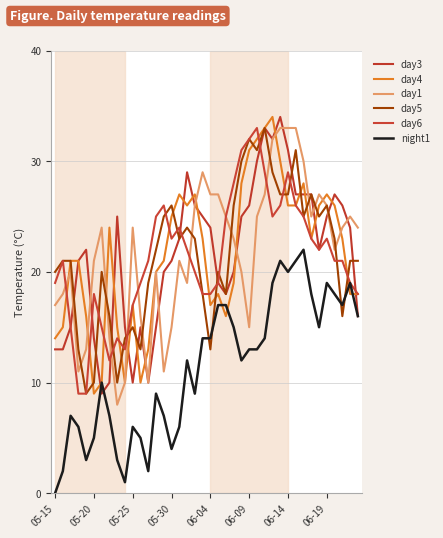

Is this an area chart (filled region under the line)?

No